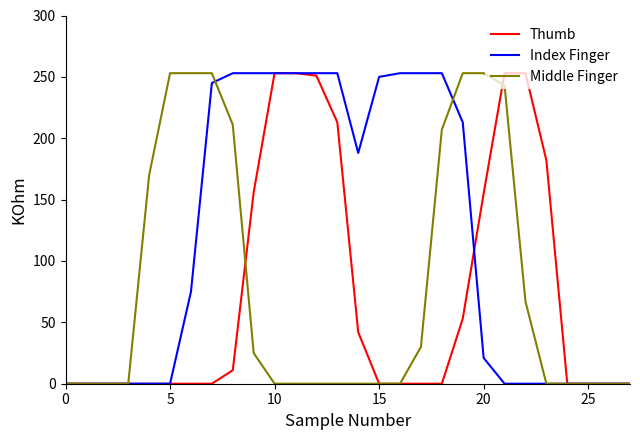

At how many categories does at least one series exceed 127?

20